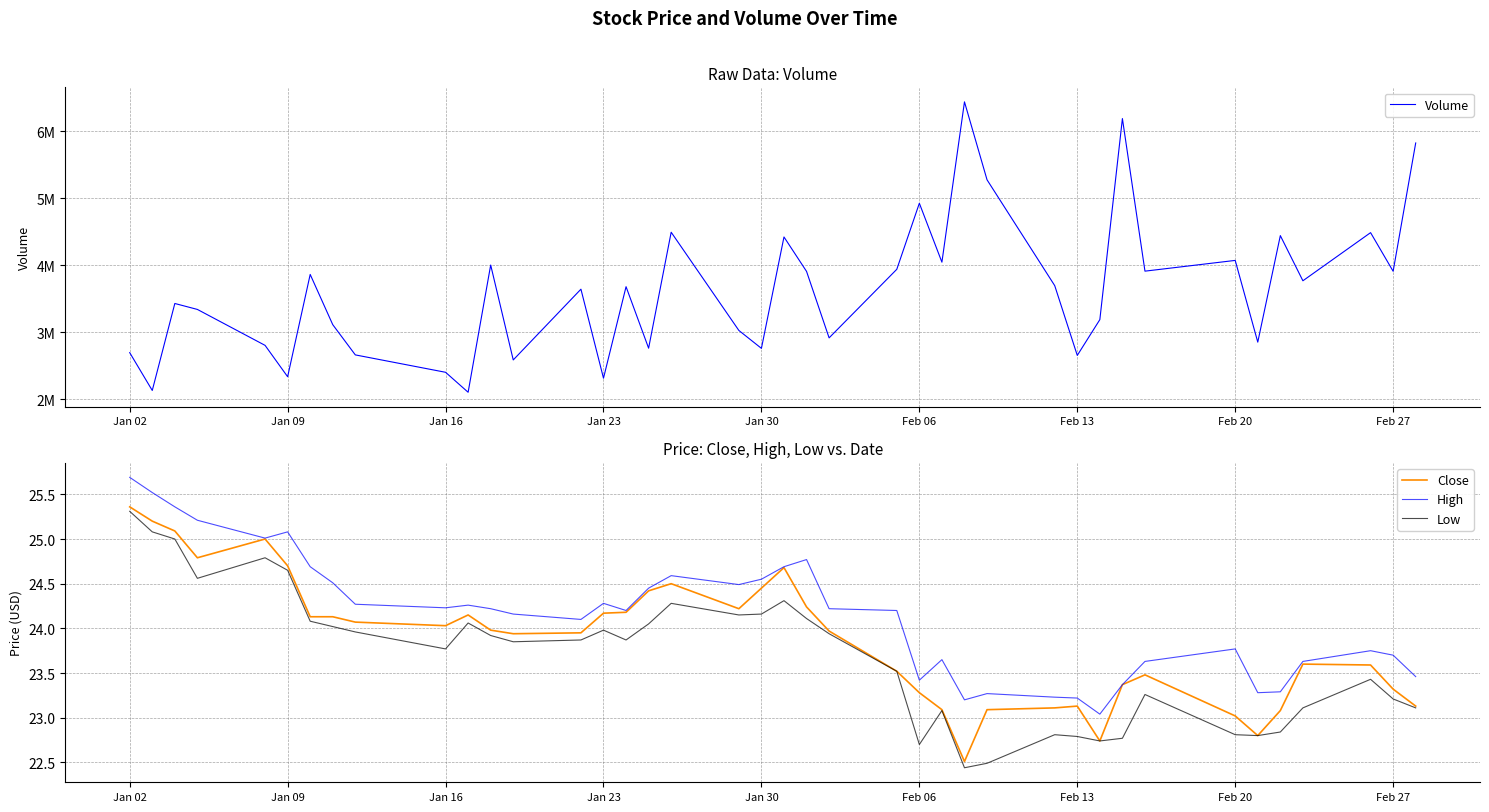

Rank the series by their maximum value, from lowest to highest.

Low, Close, High, Volume